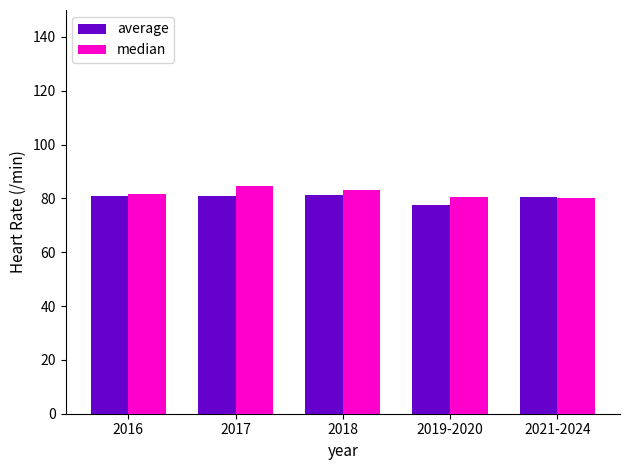

List the series in order of their peak value, lowest first.

average, median